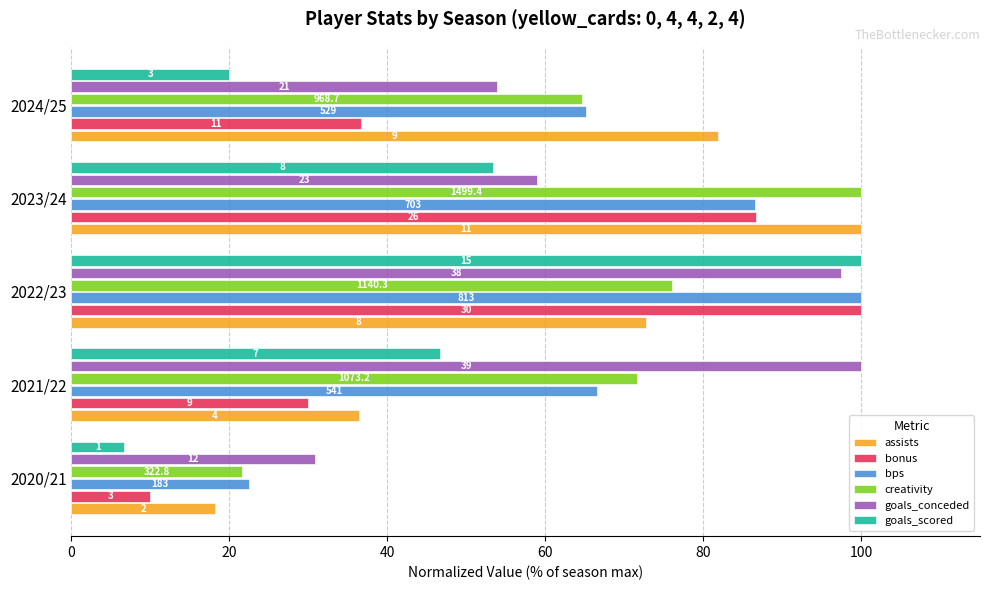

What is the highest value of the bps series?

100.0